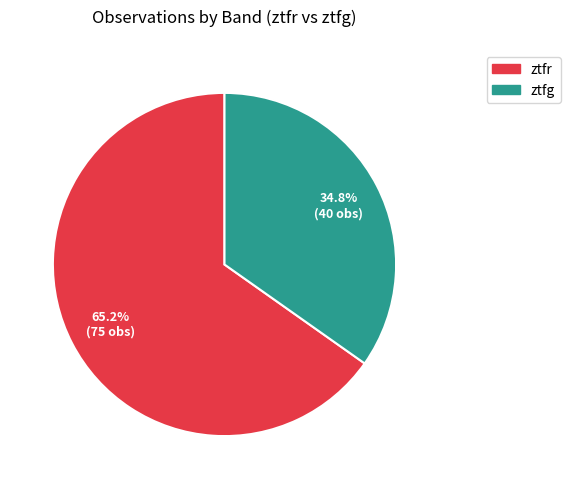

To the nearest percent, what is the average slice percentage?

50%